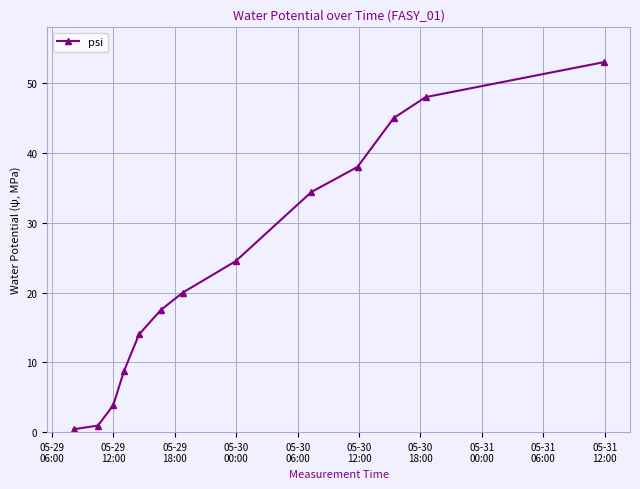

What is the average value?

23.7